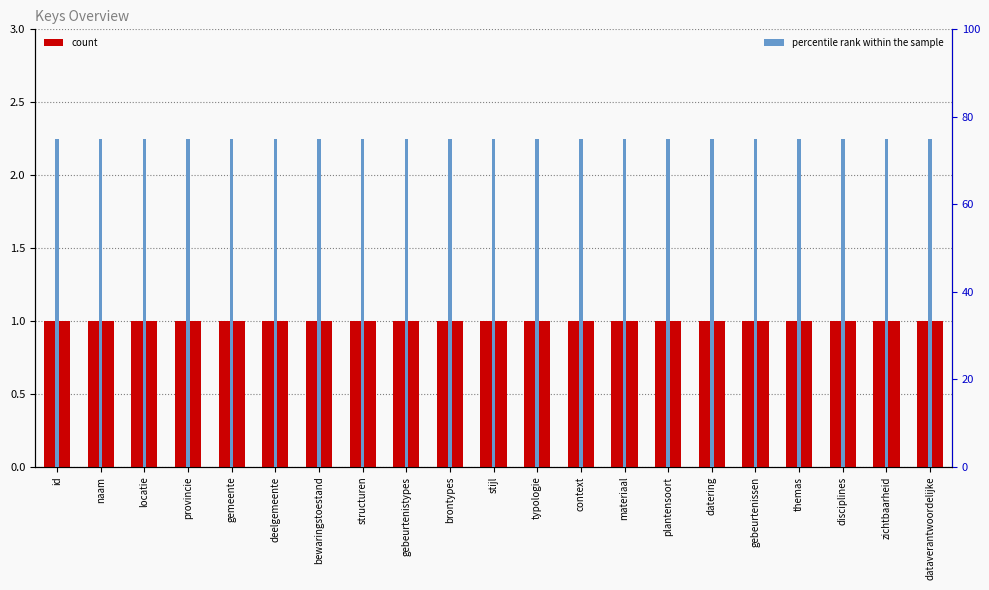

Between context and zichtbaarheid, which is larger?

context